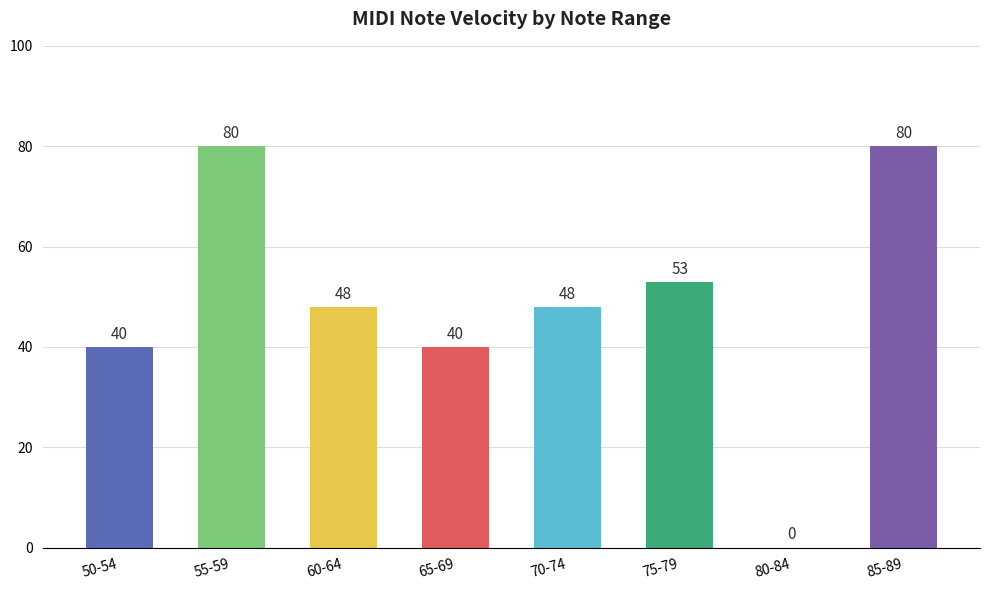

The chart shows a value of 62 at 50-54. True or false?

False